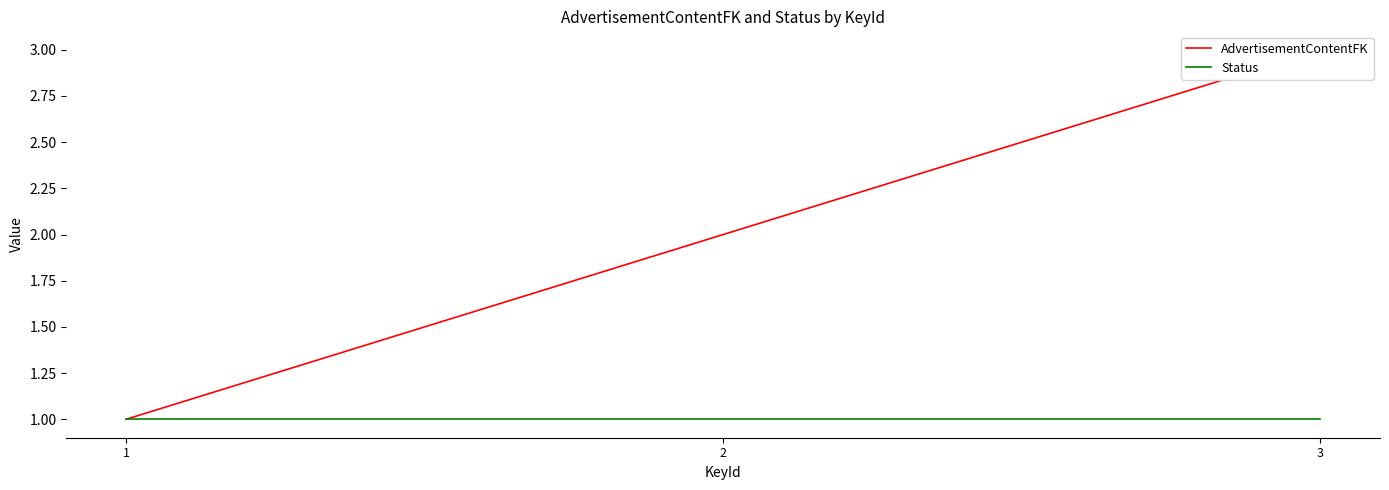

Count the AdvertisementContentFK values in the range 1 to 3.

3